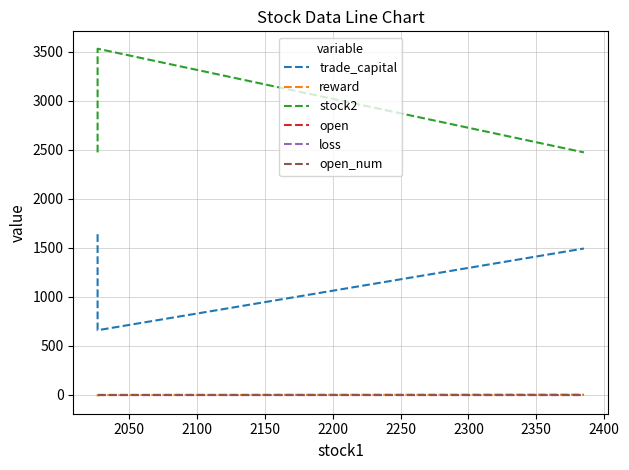

Reading right to left, list all the values displayed in this chart.

trade_capital: 1493.4	659.4	1639.1
reward: 2.3	-1.5	-15.2
stock2: 2474.0	3532.0	2474.0
open: 1.5	1.5	1.5
loss: 3.0	3.0	3.0
open_num: 1.0	1.0	1.0